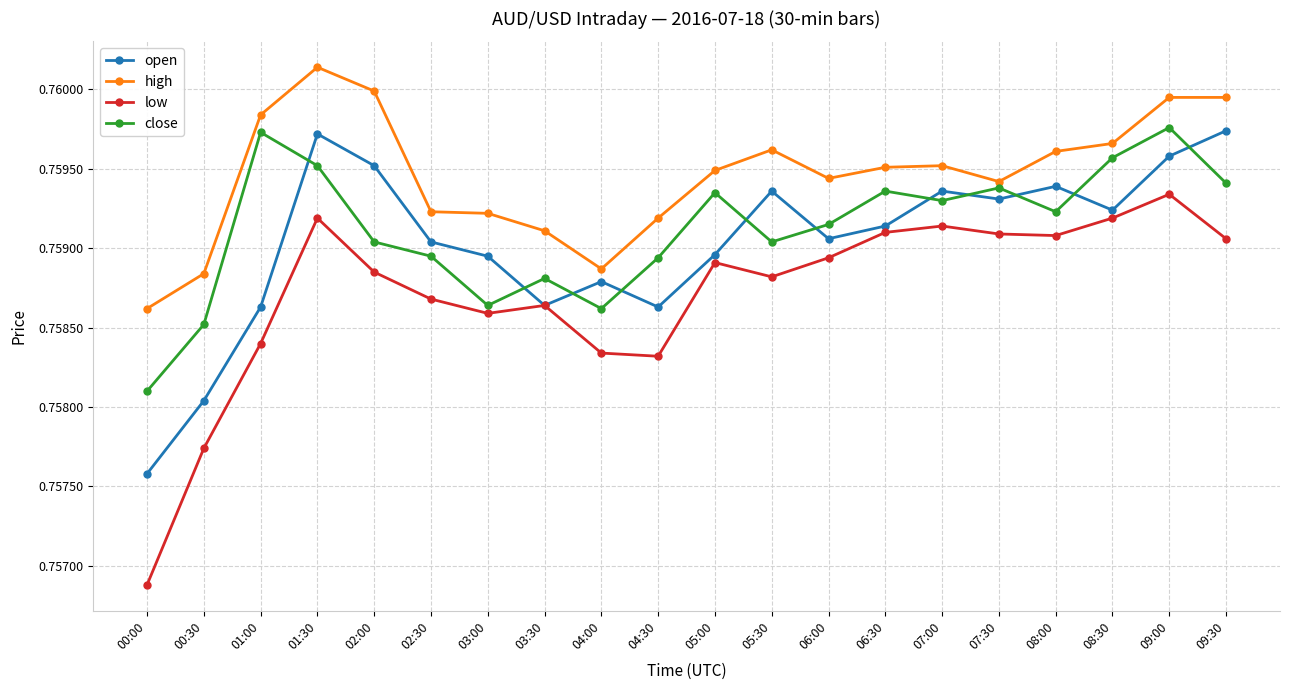

Which category has the highest value across all series?

01:30